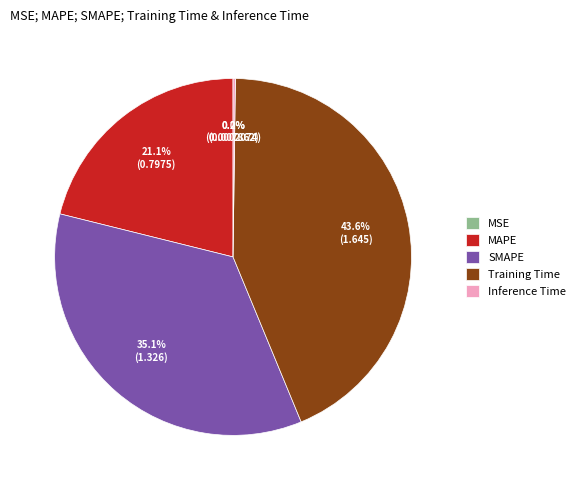

Is the sum of MAPE and SMAPE greater than half?

Yes